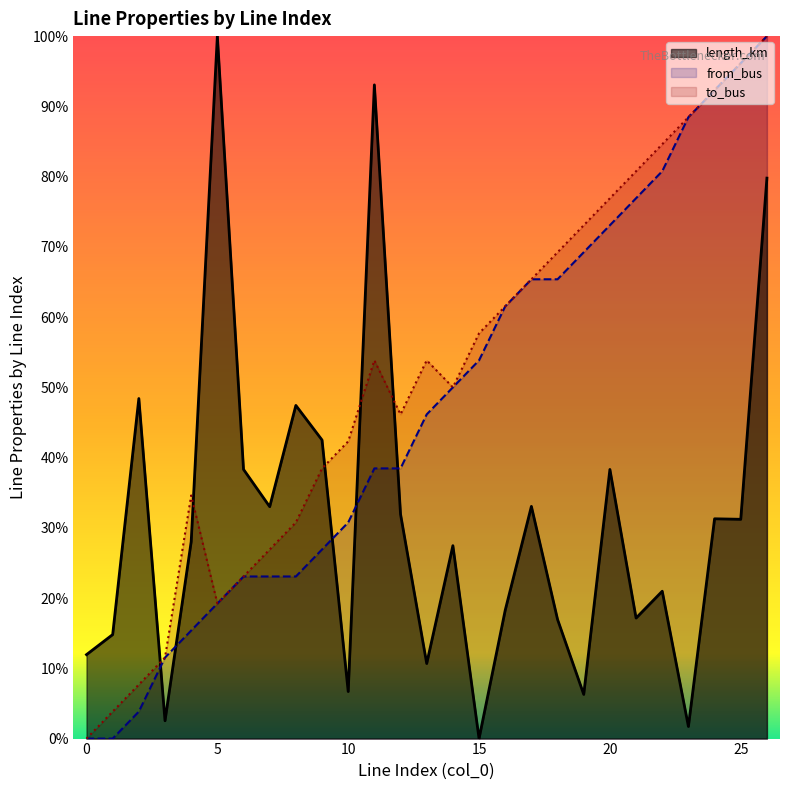

How many data points in from_bus are above 0?

25